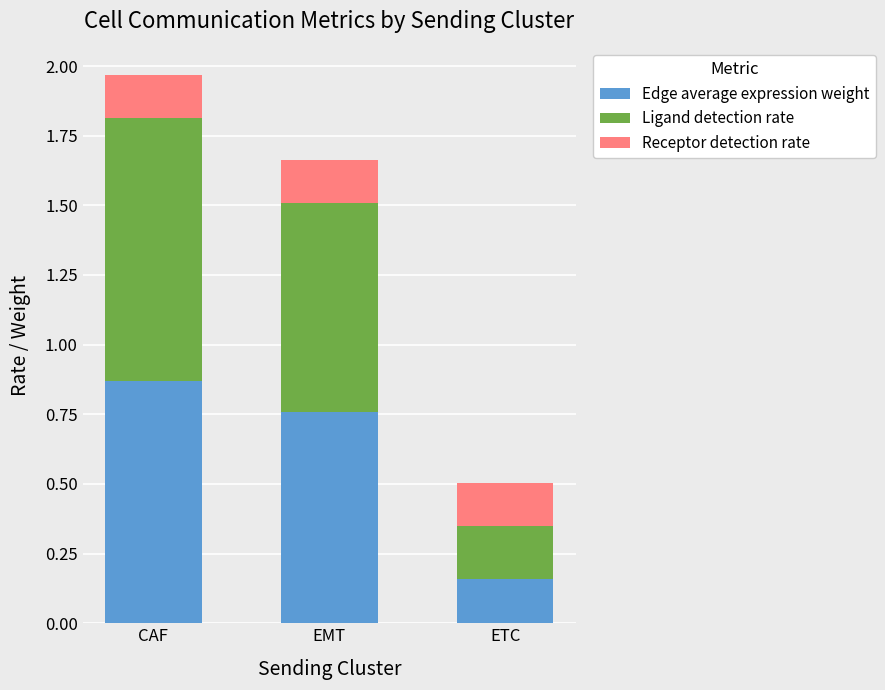

What is the total value across all series at ETC?

0.5